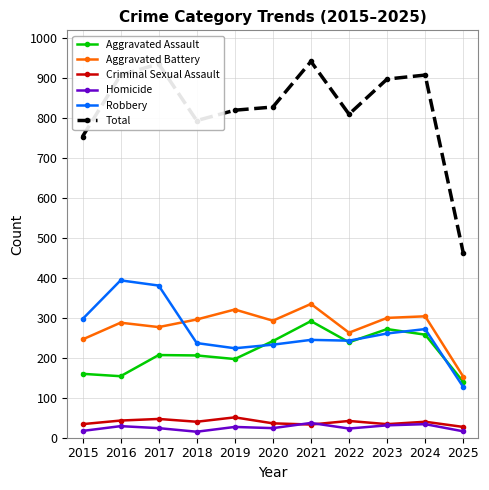

The value of Homicide at 2017 is 24. True or false?

True